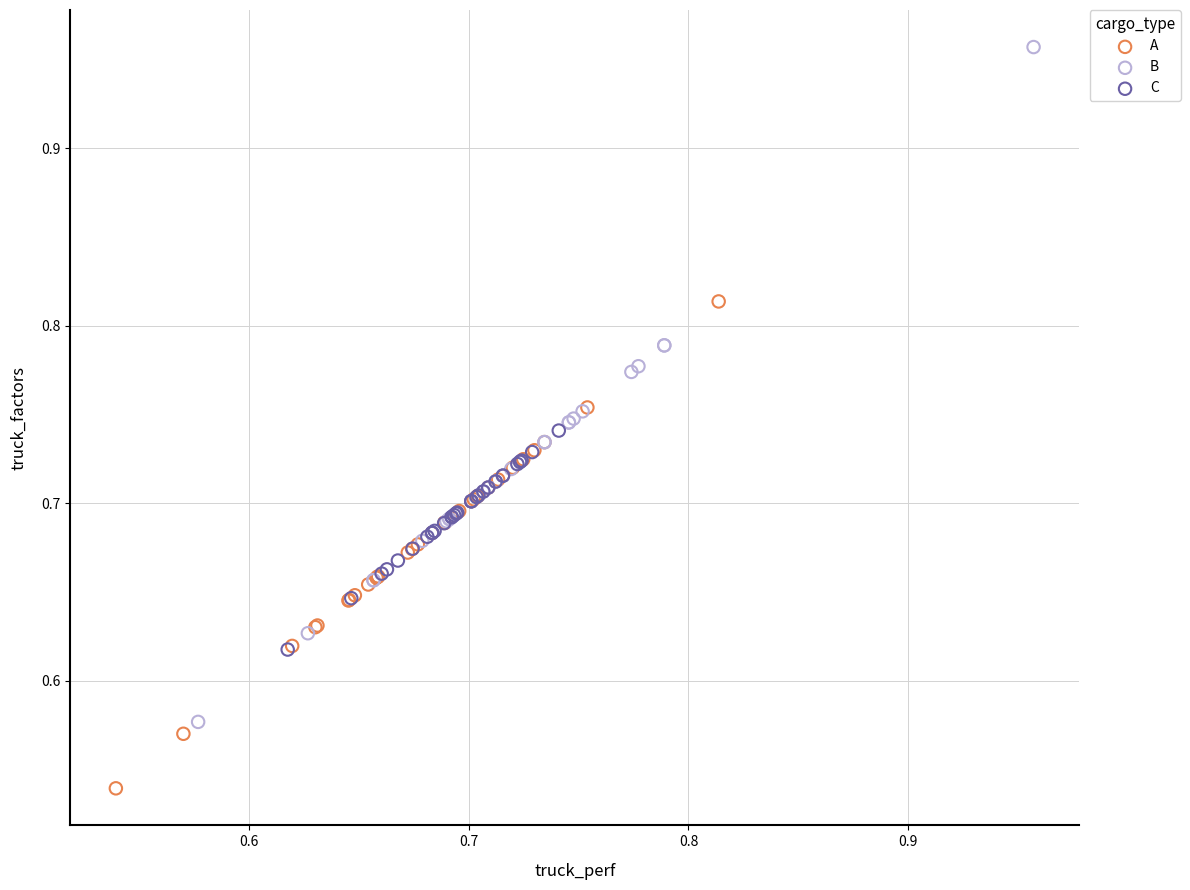

What are all the series names shown in the legend?

A, B, C